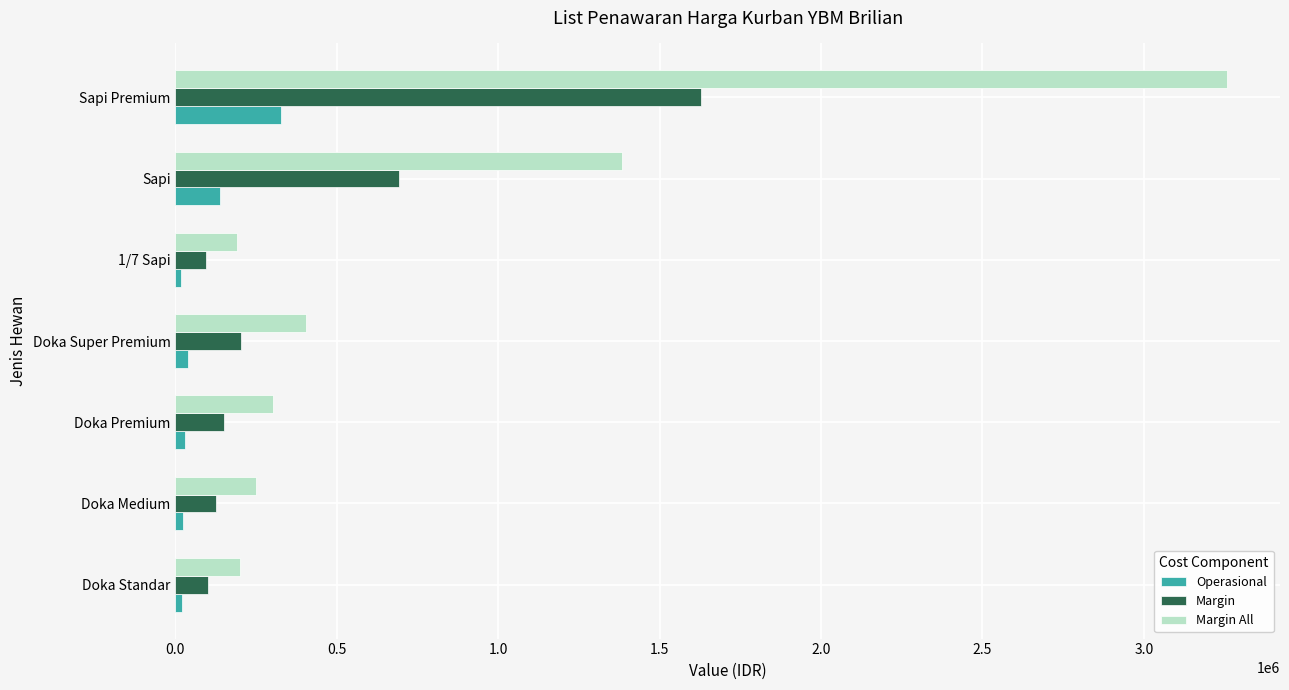

The value of Operasional at Sapi Premium is 325875.0. True or false?

True